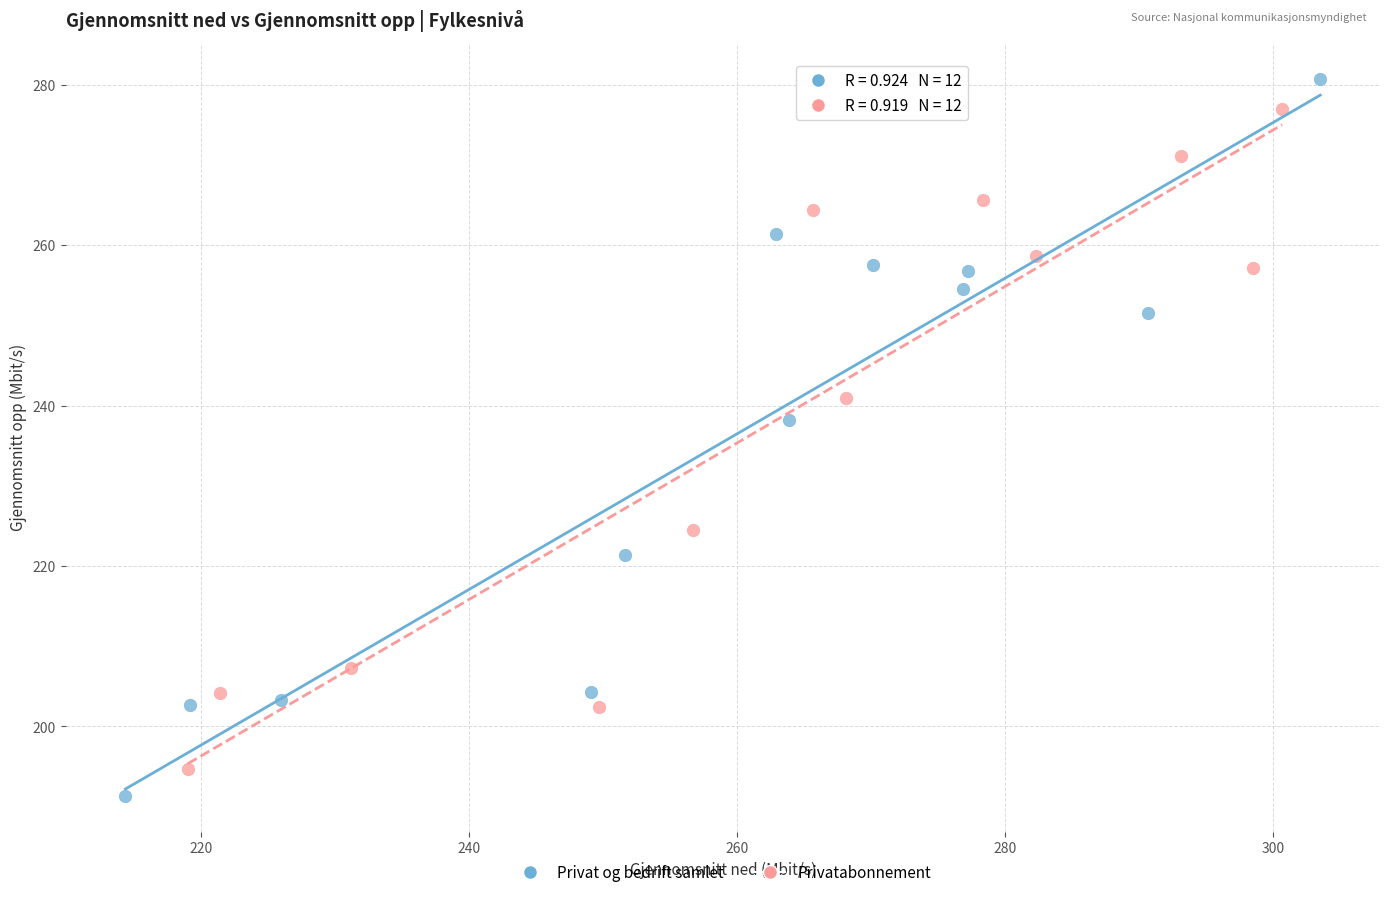

Which series has the widest spread of Y values?

Privat og bedrift samlet